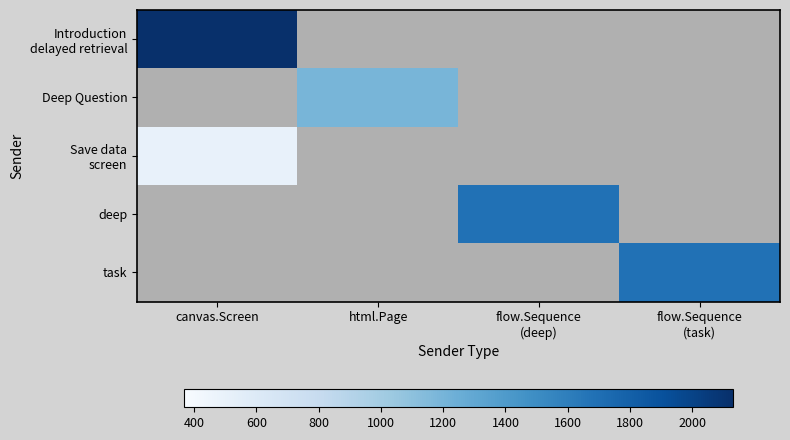

What is the approximate value of task at flow.Sequence (task)?

1683.3